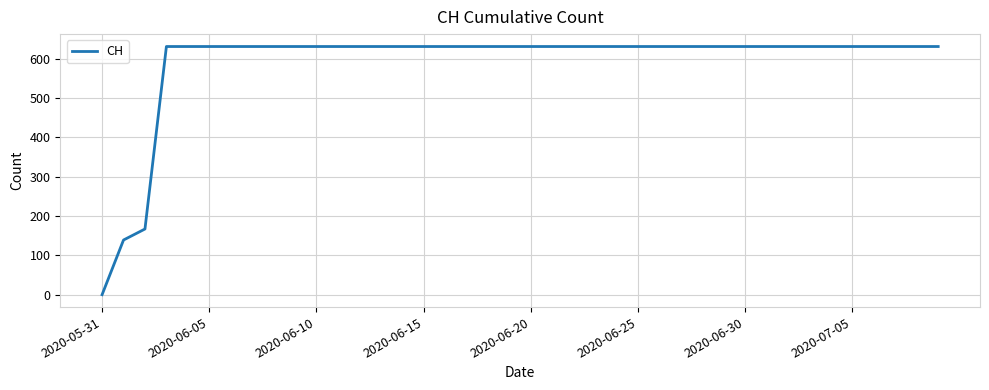

What is the difference between the maximum and minimum values?

631